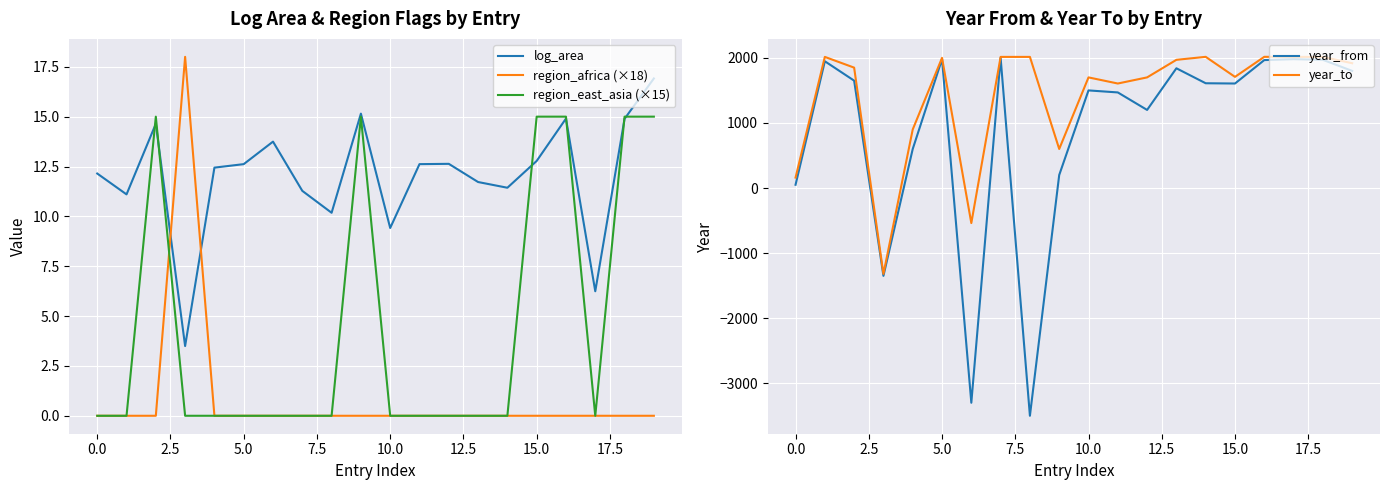

What position from the left is 13?

14